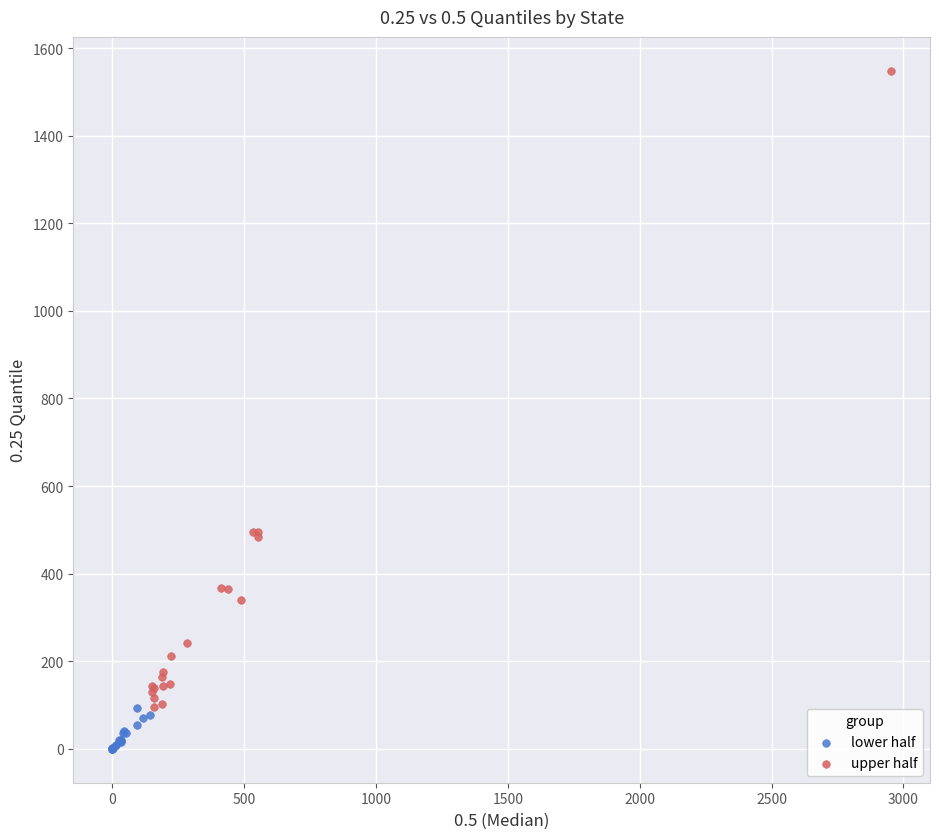

Which series reaches the minimum Y coordinate?

lower half